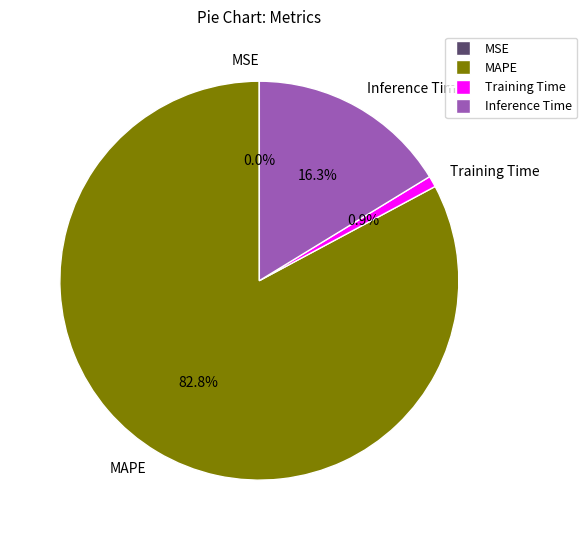

Which has a higher value, Training Time or MAPE?

MAPE